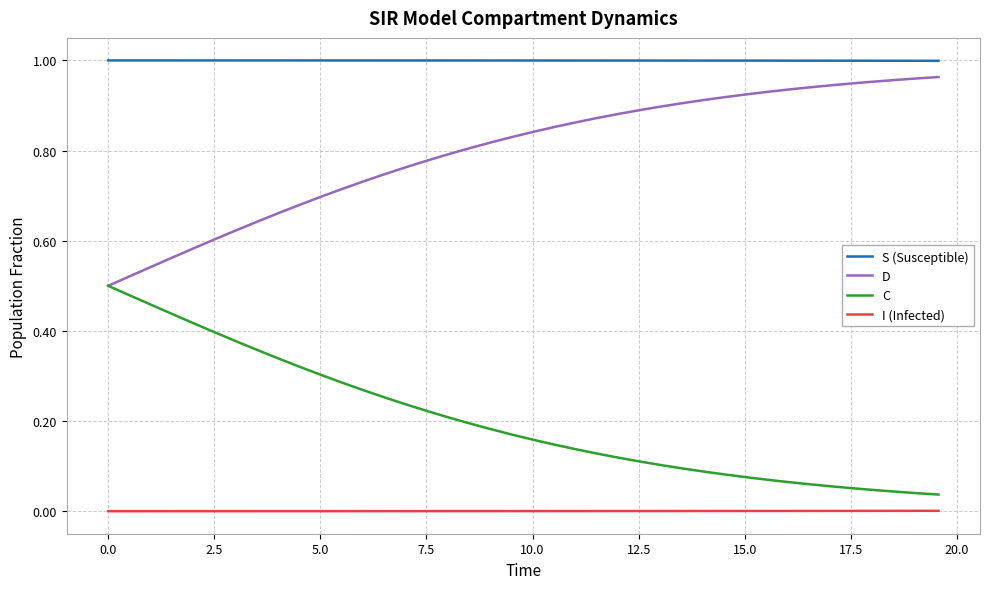

True or false: I (Infected) and D intersect in this chart.

False